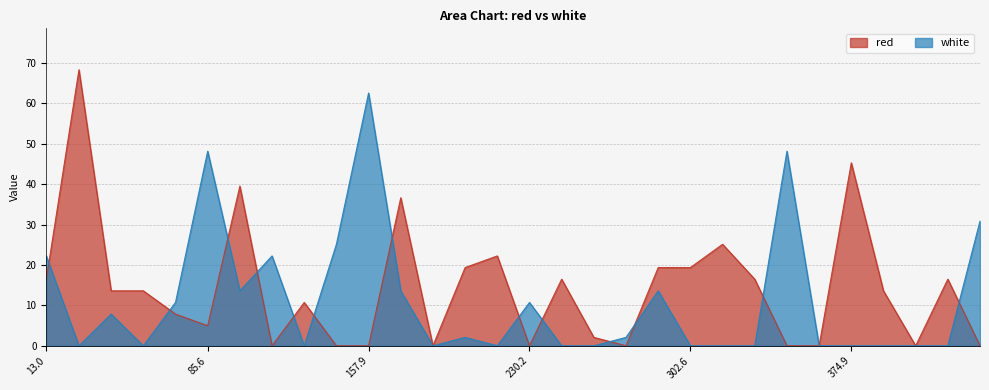

How many times do white and red cross each other?

13